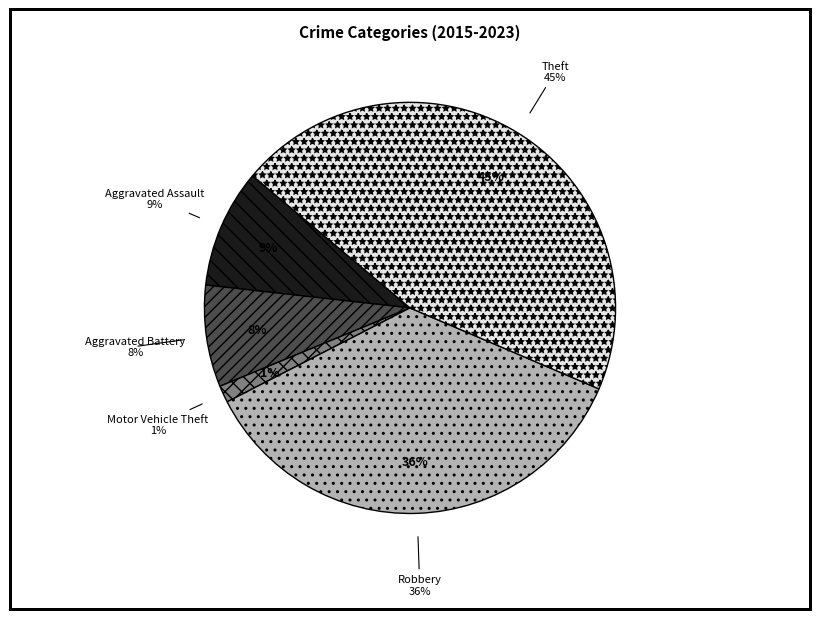

True or false: Theft accounts for 45% of the total.

True